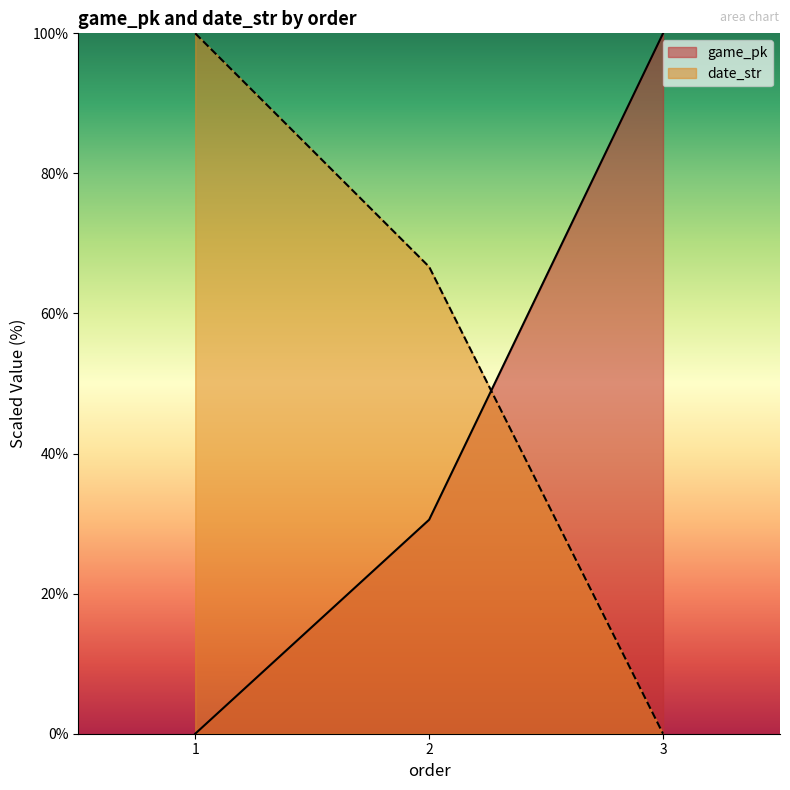

What is the difference between the maximum and minimum values in the date_str series?

100.0